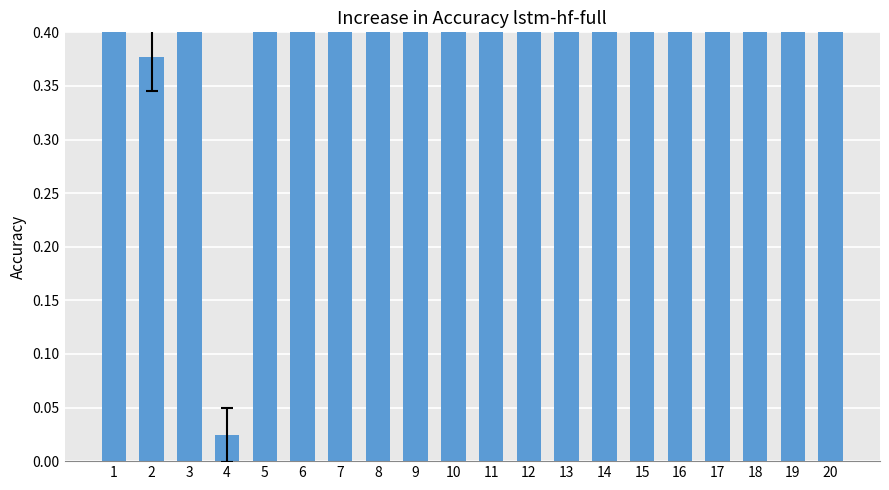

Reading left to right, transcribe all the data shown in this chart.

1=0.7	2=0.4	3=0.9	4=0.0	5=0.8	6=0.8	7=0.8	8=0.8	9=0.8	10=0.8	11=0.8	12=0.8	13=0.9	14=0.8	15=0.8	16=0.9	17=0.8	18=0.8	19=0.8	20=0.8